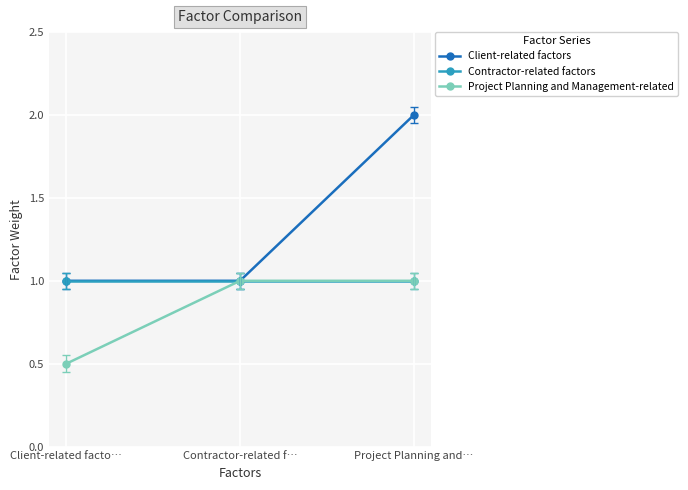

The Client-related factors series shows 0.2 at Contractor-related f…. True or false?

False